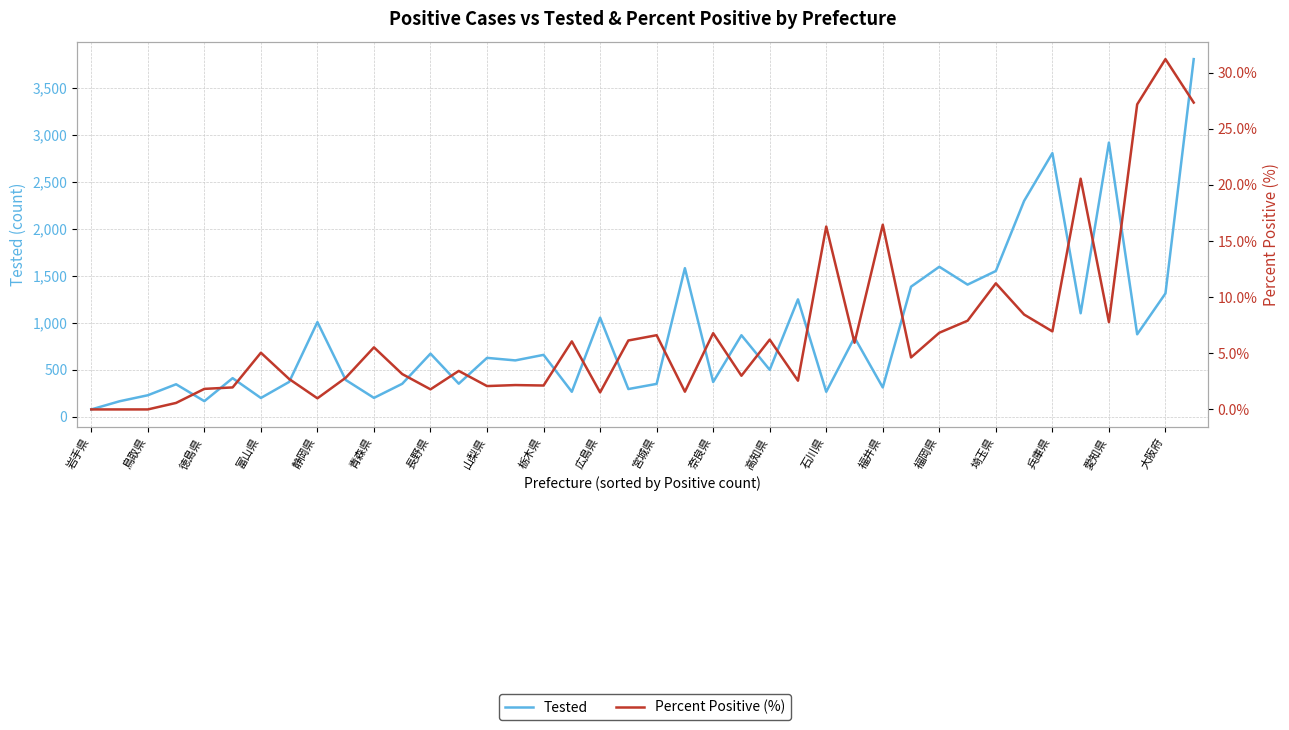

True or false: Percent Positive (%) and Tested intersect in this chart.

False